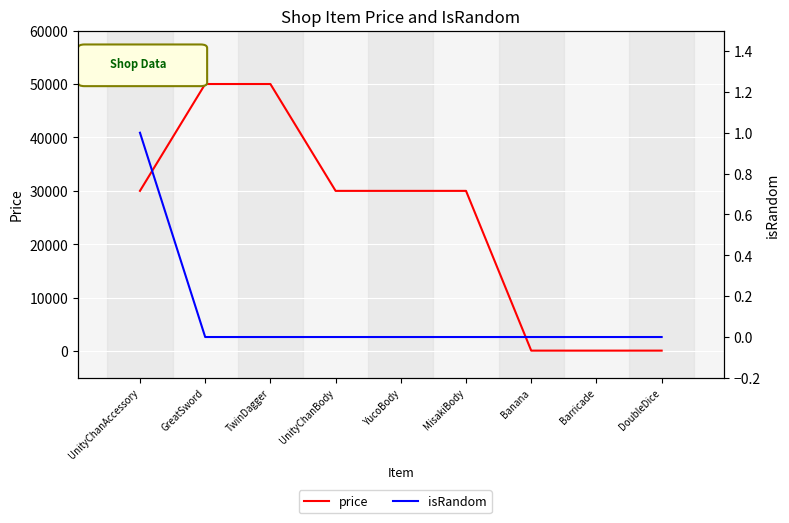

What is the total value across all series at Barricade?

100